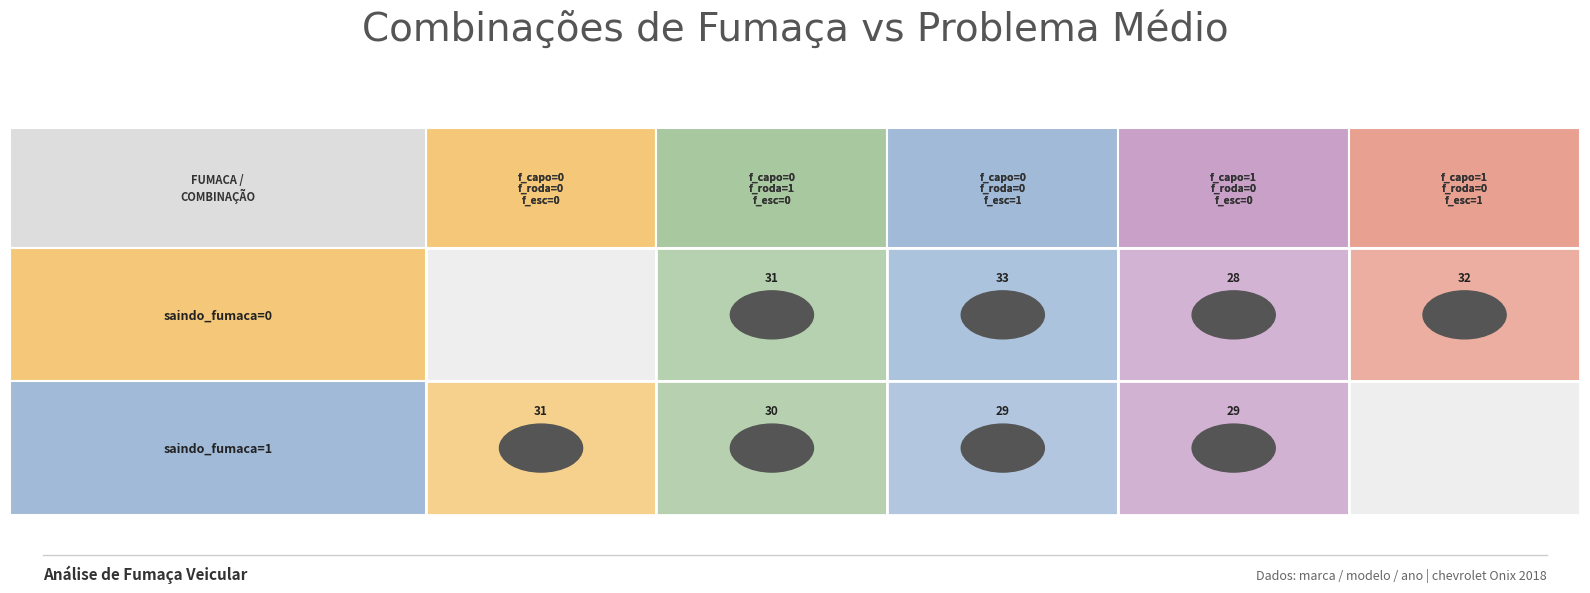

List the labels in order of fumaca_capo=0 / fumaca_roda=0 / fumaca_ecapamento=1 value, largest first.

0, 1